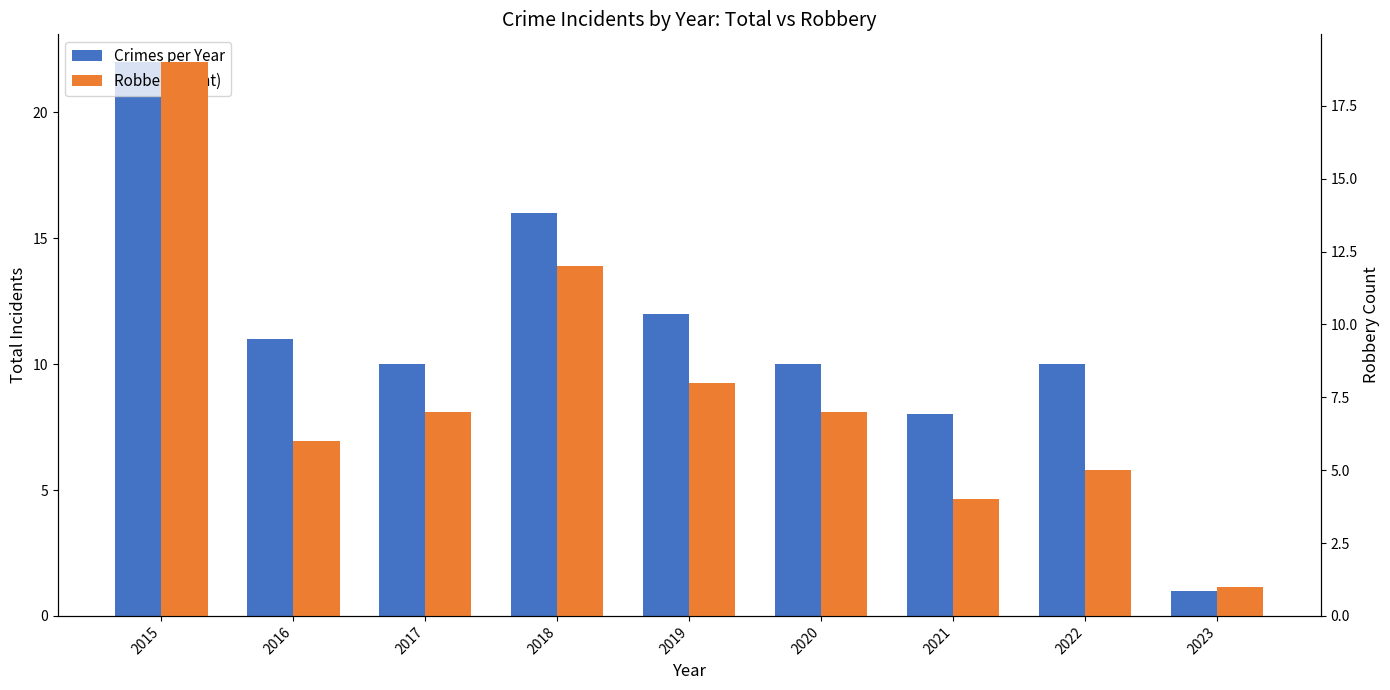

What value does the Robbery (right) series have at 2015, to the nearest 5?

20